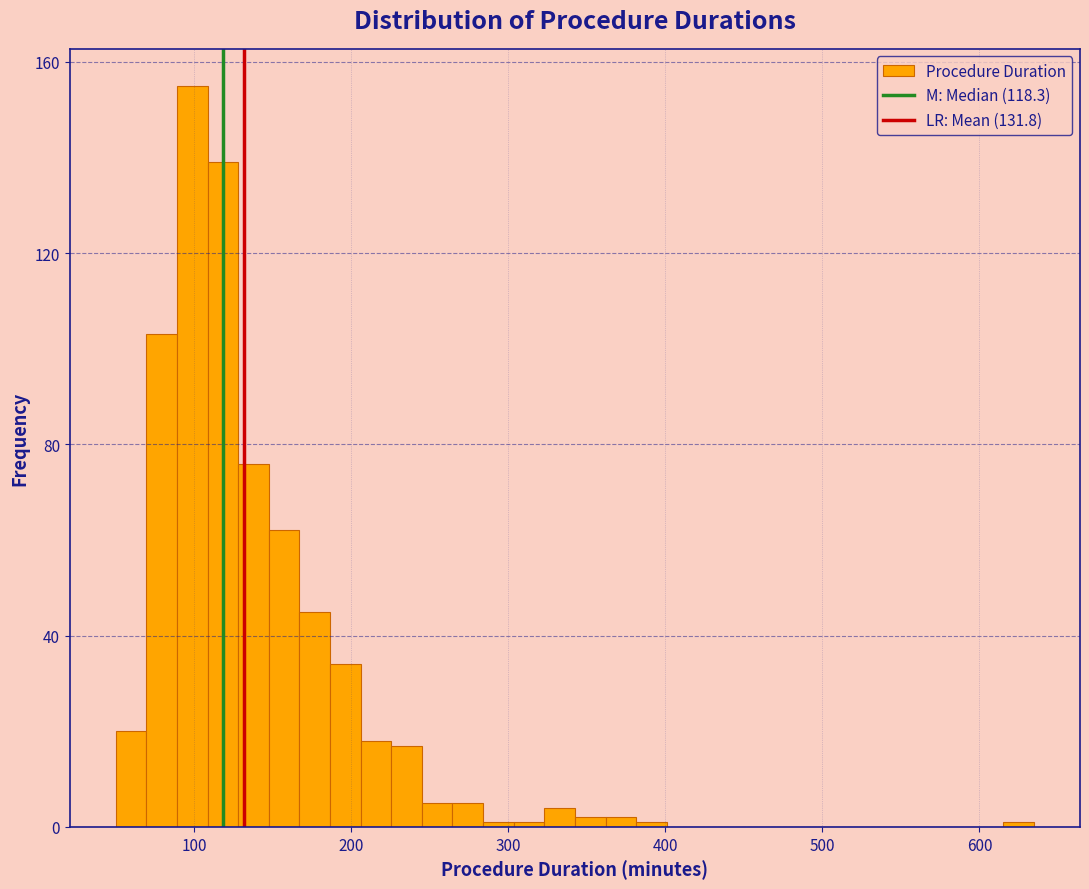

Around what value on the x-axis is the tallest bar? Give the approximate position of its centre, as read against the axis.

100